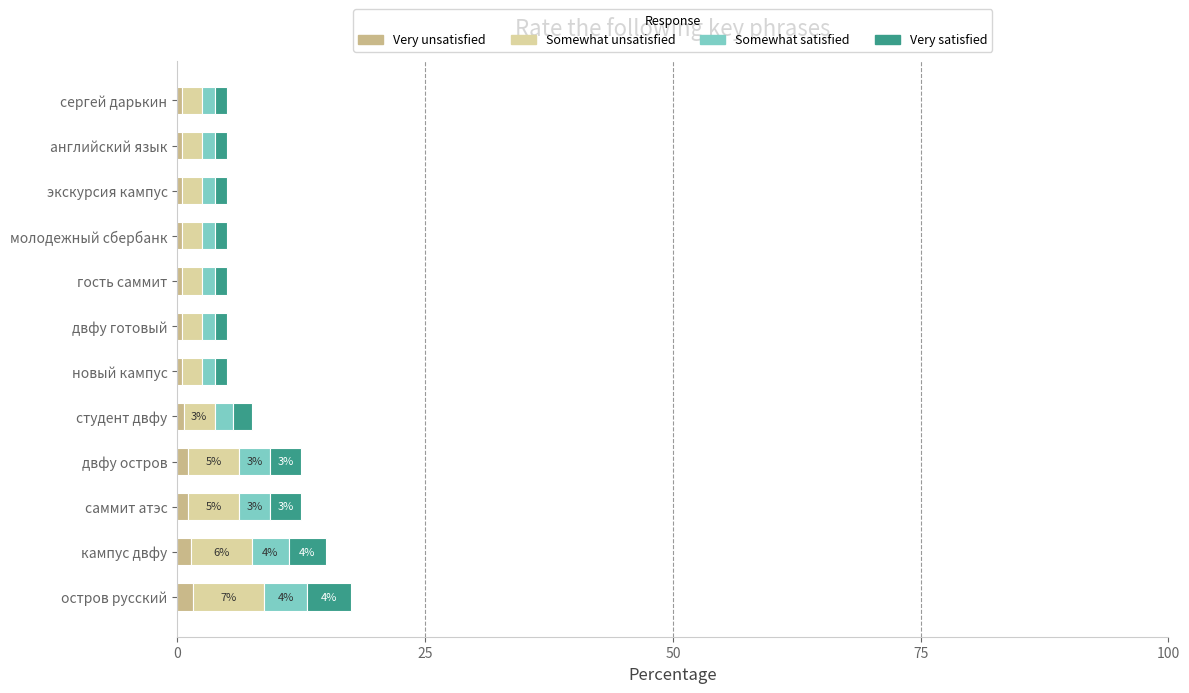

What is the sum of all Very unsatisfied values?

9.0